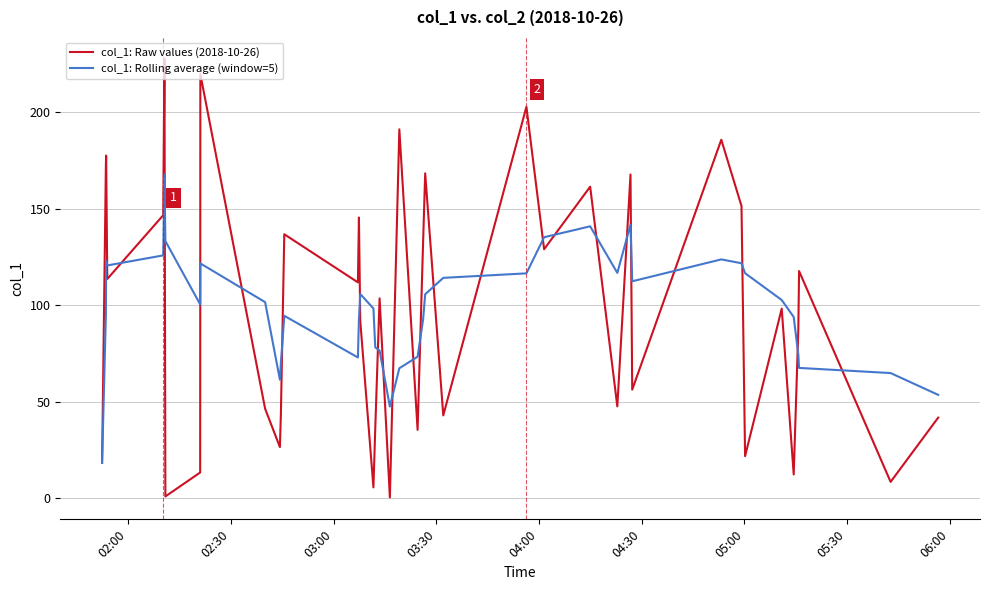

Which series has the widest spread of values?

col_1: Raw values (2018-10-26)